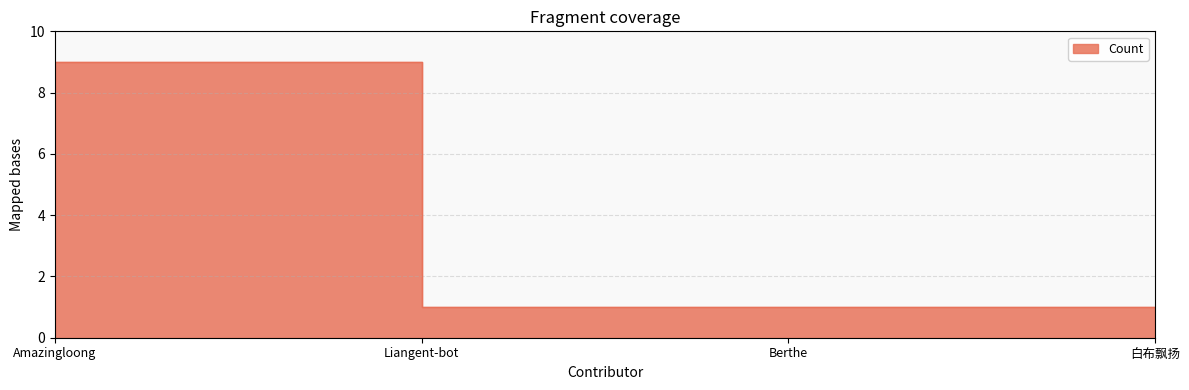

Does the chart display data point markers on the line(s)?

No